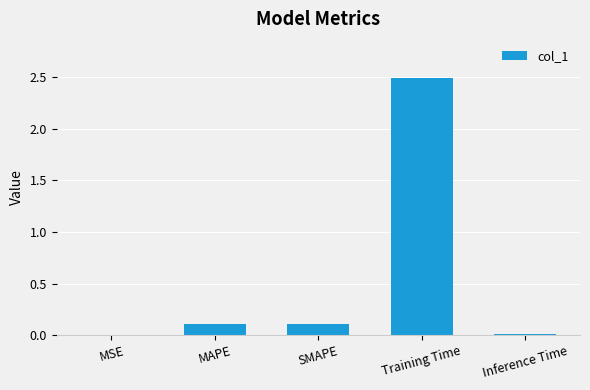

What is the maximum value shown in the chart?

2.5